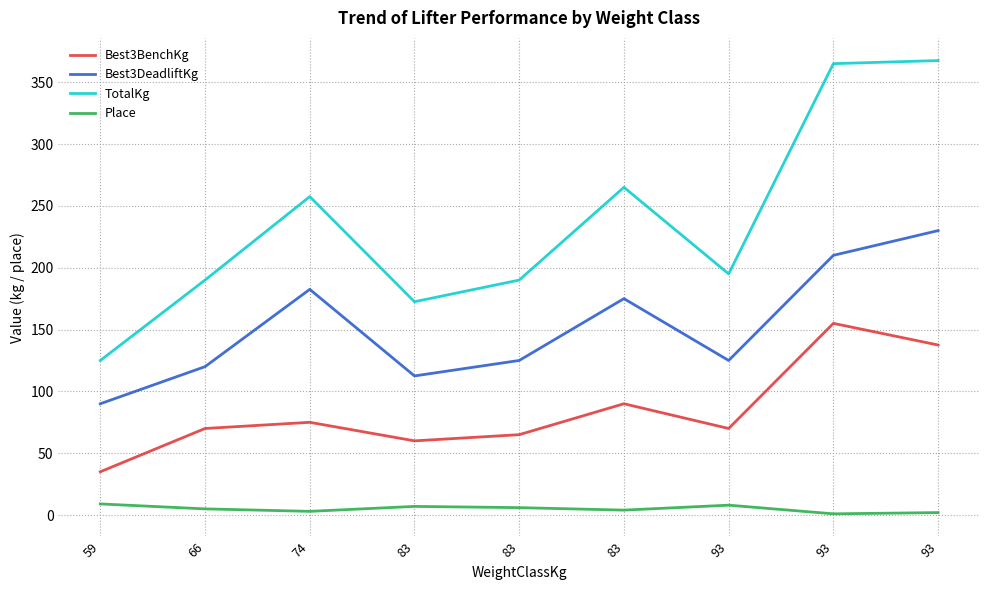

Which label corresponds to the largest value in the chart?

93